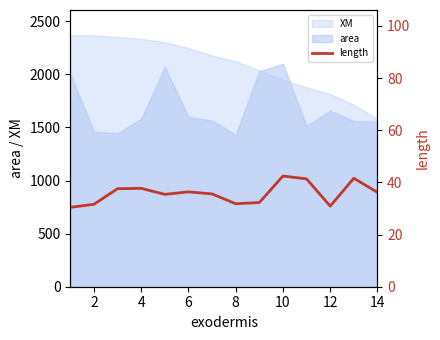

What is the highest value of the XM series?

2369.8